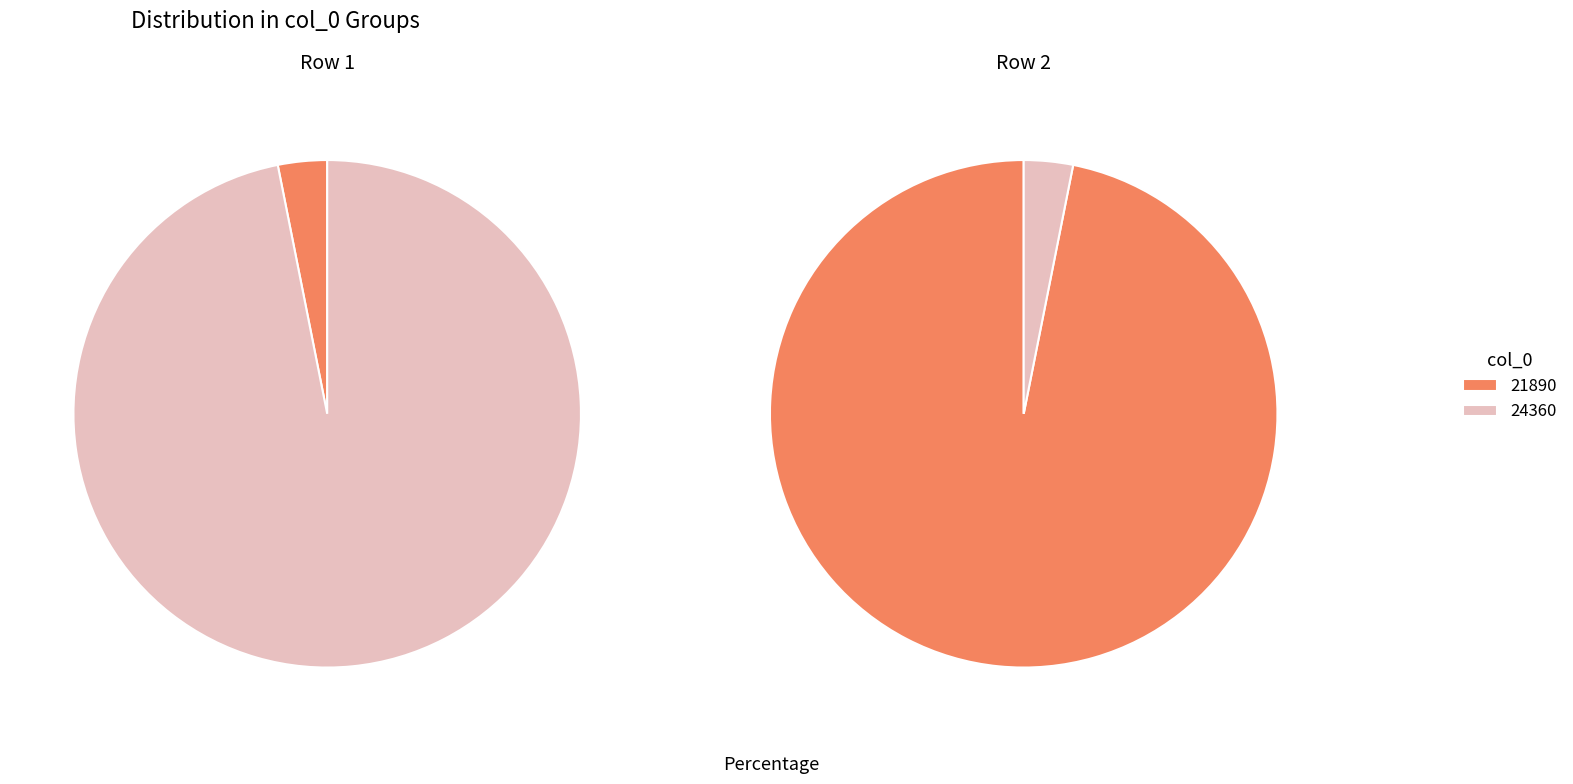

What percentage is NOT represented by 24360?

3.1%